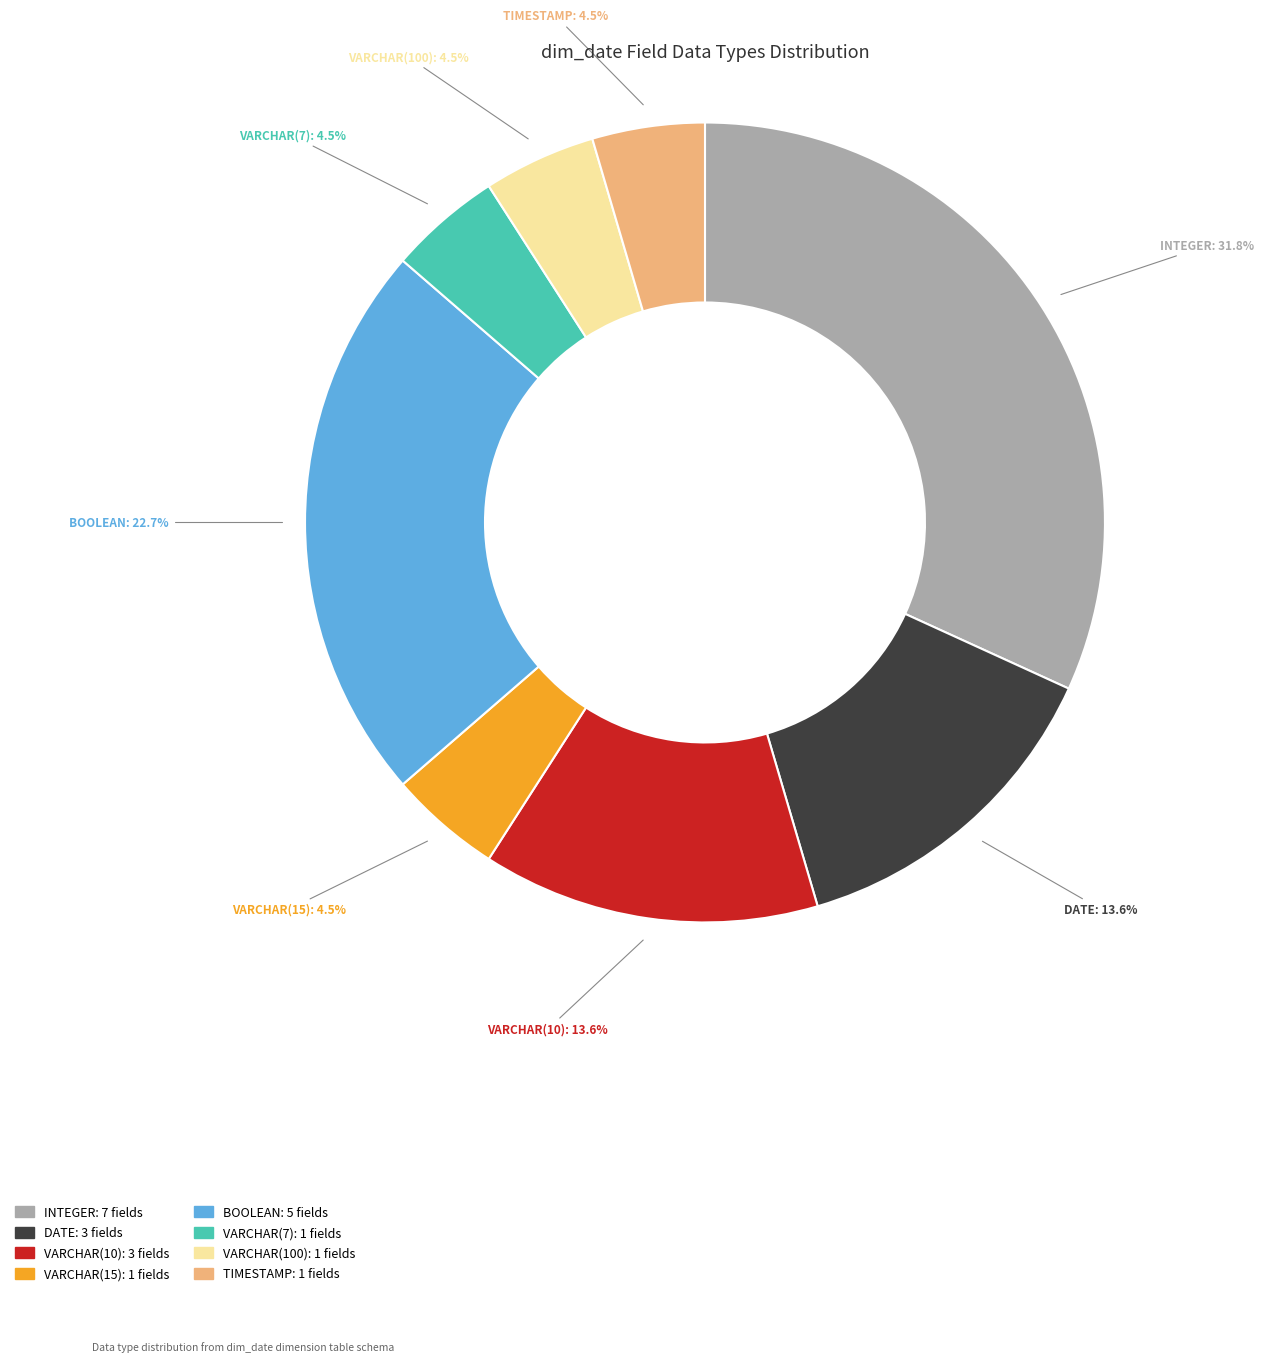

Which slice is the largest?

INTEGER